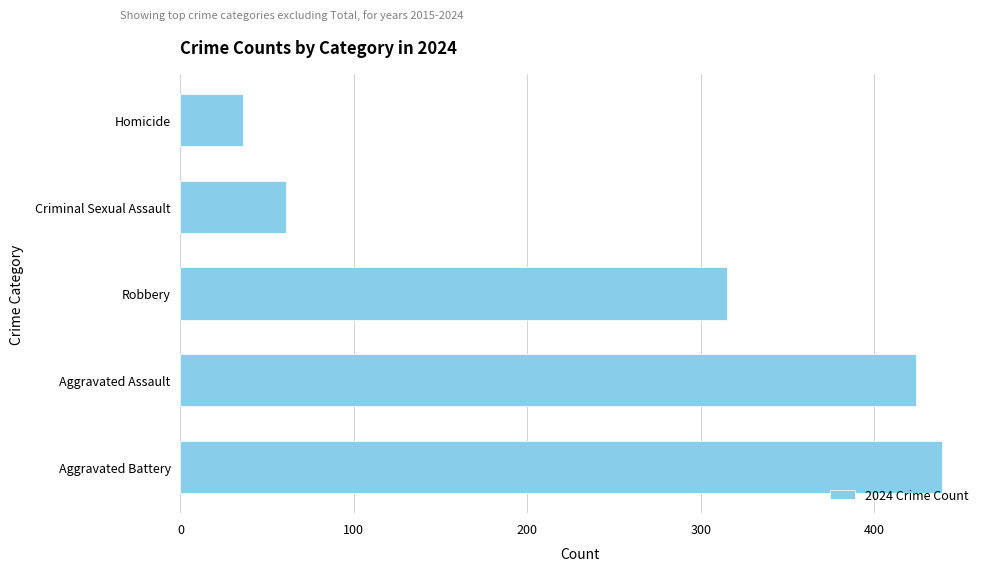

How many categories are shown in the chart?

5